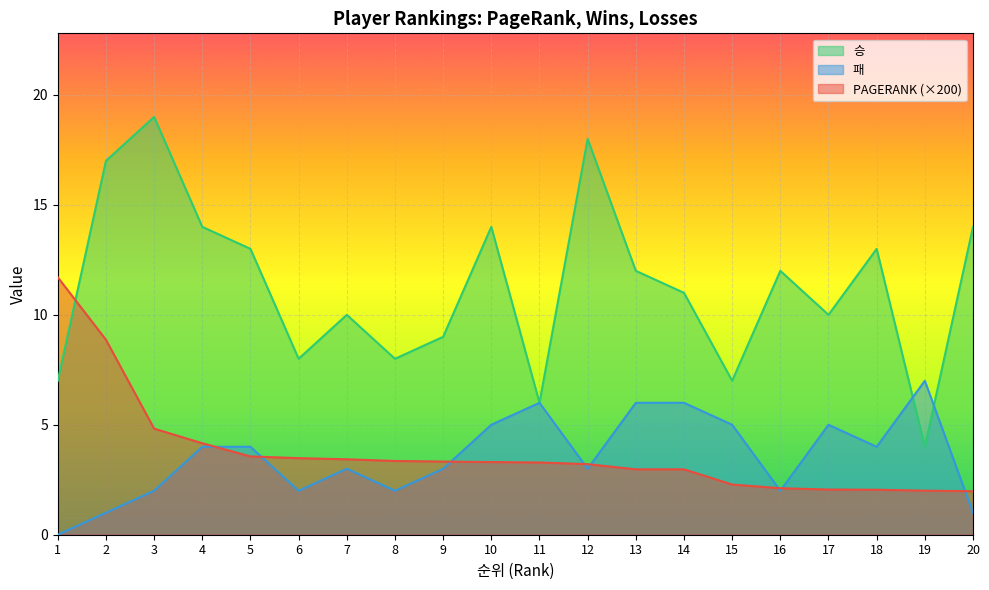

Where do PAGERANK and 승 first cross each other?

1 and 2